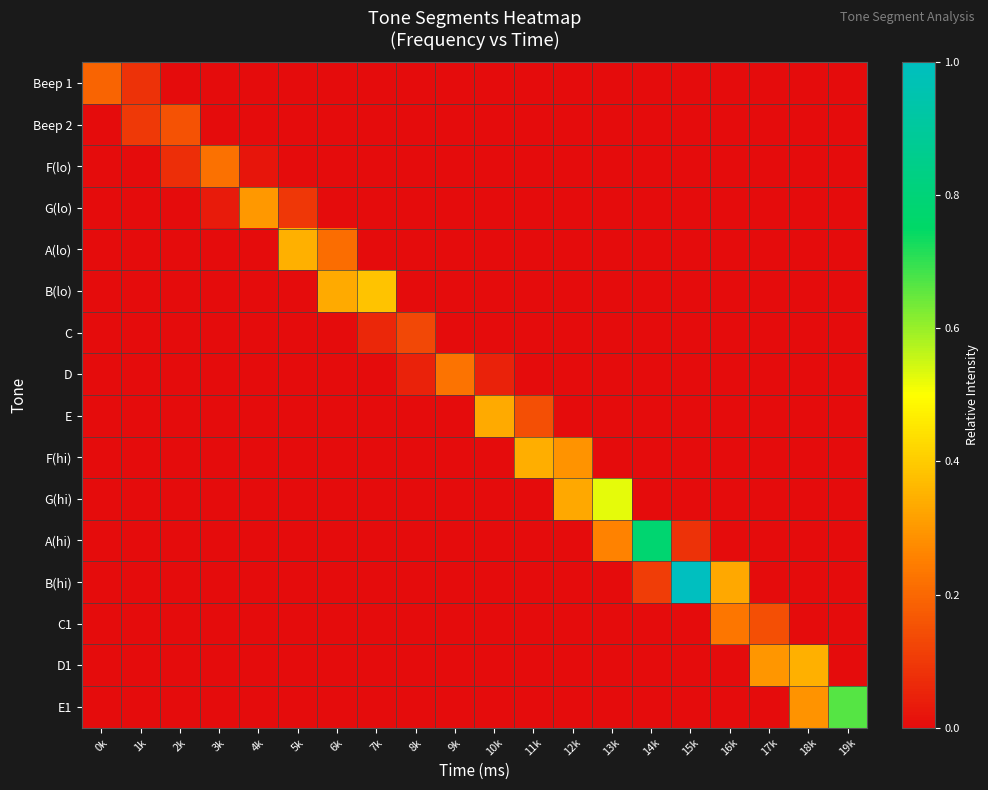

Which category has the lowest value across all series?

2k